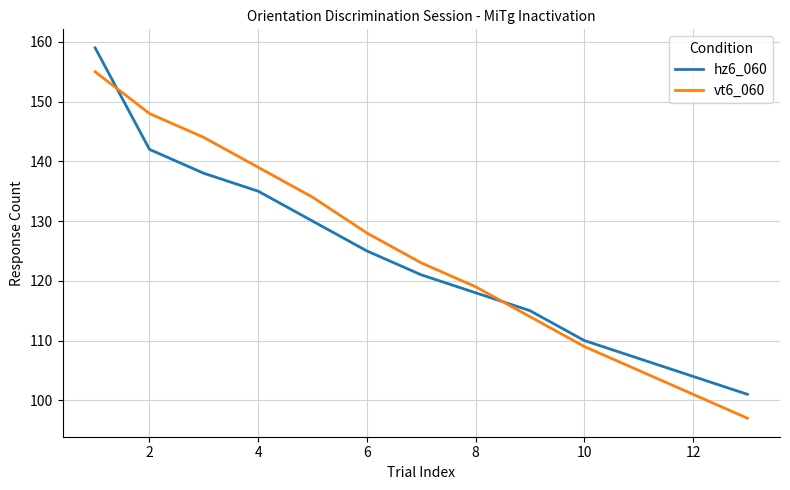

What is the difference between the maximum and minimum values in the hz6_060 series?

58